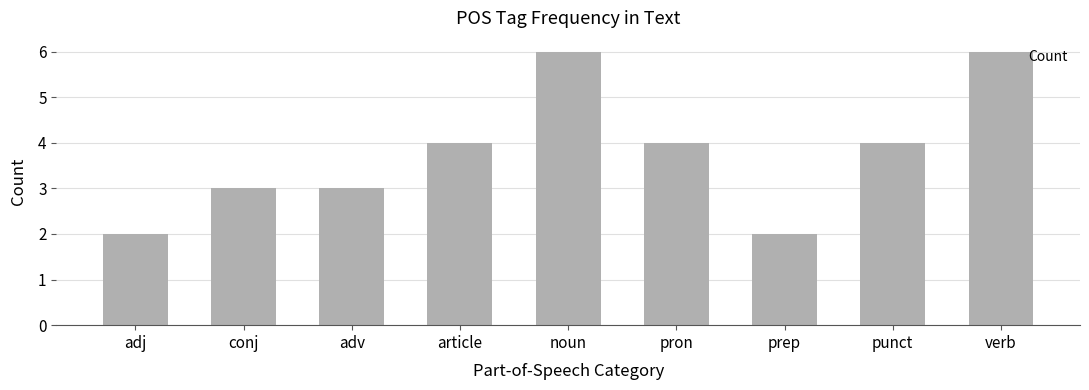

What is the greatest value displayed?

6